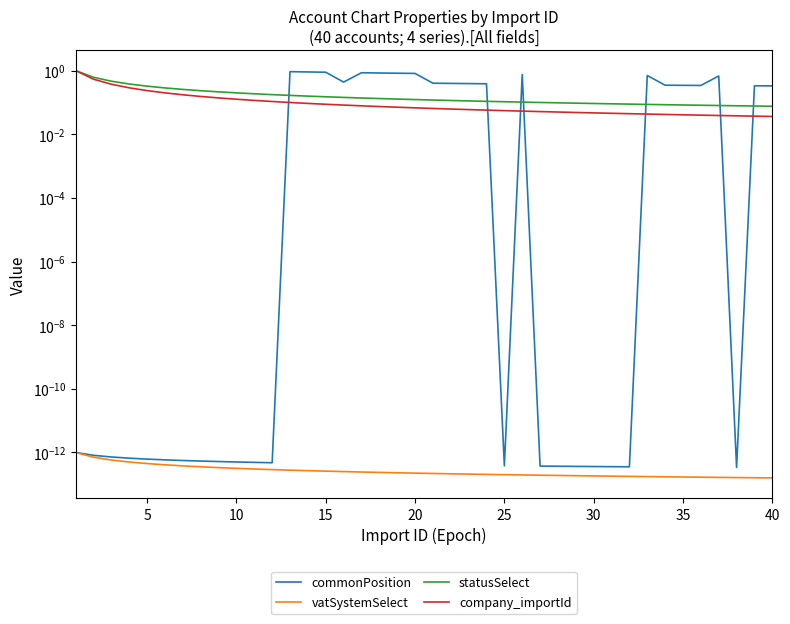

Is it true that commonPosition equals 0.0 at 5?

True